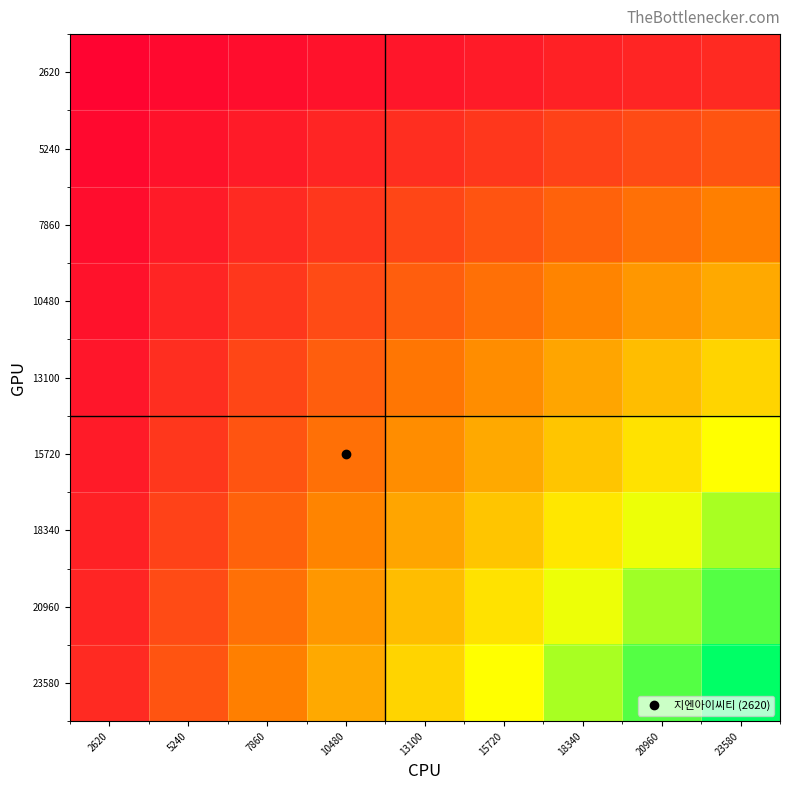

Reading left to right, transcribe all the data shown in this chart.

2620: 2620=0.0	5240=0.0	7860=0.0	10480=0.0	13100=0.1	15720=0.1	18340=0.1	20960=0.1	23580=0.1
5240: 2620=0.0	5240=0.0	7860=0.1	10480=0.1	13100=0.1	15720=0.1	18340=0.2	20960=0.2	23580=0.2
7860: 2620=0.0	5240=0.1	7860=0.1	10480=0.1	13100=0.2	15720=0.2	18340=0.3	20960=0.3	23580=0.3
10480: 2620=0.0	5240=0.1	7860=0.1	10480=0.2	13100=0.2	15720=0.3	18340=0.3	20960=0.4	23580=0.4
13100: 2620=0.1	5240=0.1	7860=0.2	10480=0.2	13100=0.3	15720=0.4	18340=0.4	20960=0.5	23580=0.6
15720: 2620=0.1	5240=0.1	7860=0.2	10480=0.3	13100=0.4	15720=0.4	18340=0.5	20960=0.6	23580=0.7
18340: 2620=0.1	5240=0.2	7860=0.3	10480=0.3	13100=0.4	15720=0.5	18340=0.6	20960=0.7	23580=0.8
20960: 2620=0.1	5240=0.2	7860=0.3	10480=0.4	13100=0.5	15720=0.6	18340=0.7	20960=0.8	23580=0.9
23580: 2620=0.1	5240=0.2	7860=0.3	10480=0.4	13100=0.6	15720=0.7	18340=0.8	20960=0.9	23580=1.0